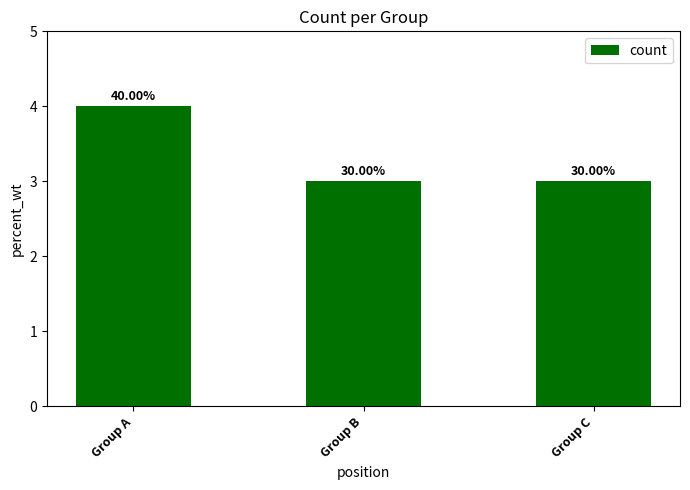

Reading right to left, transcribe all the data shown in this chart.

Group C=3	Group B=3	Group A=4